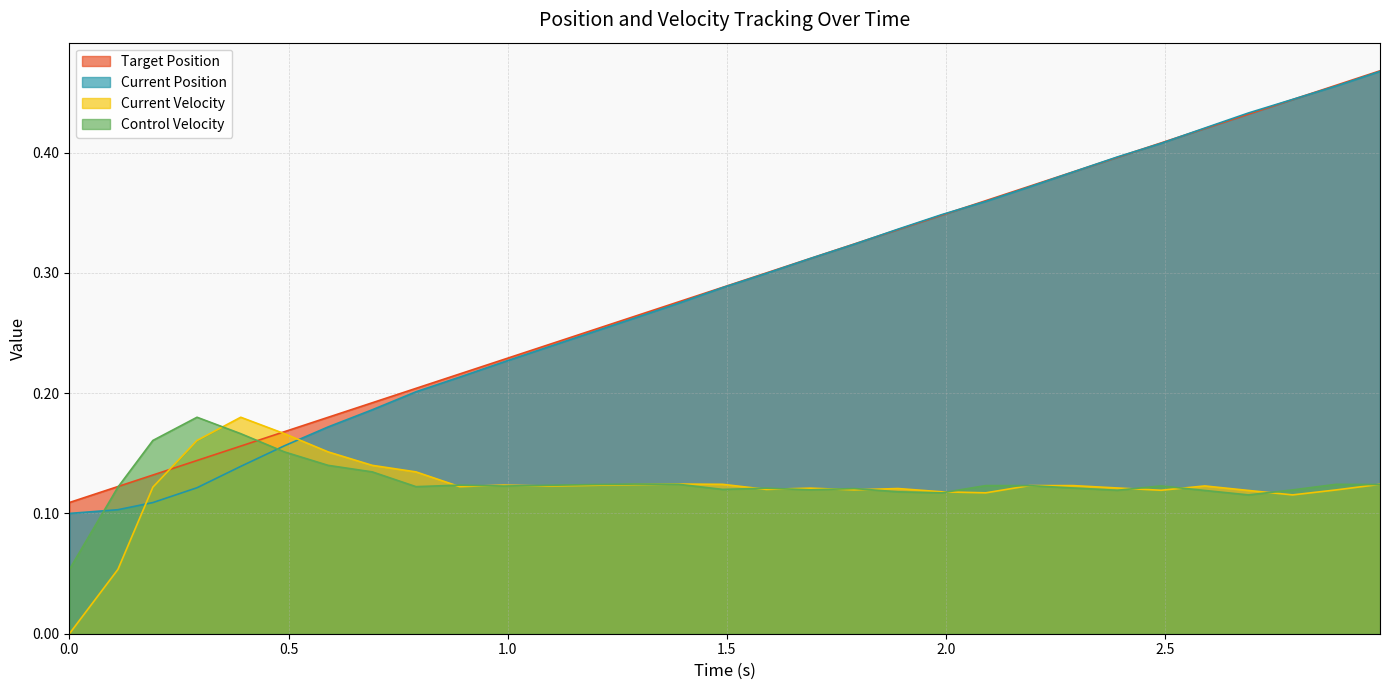

Count the number of data series in this chart.

4